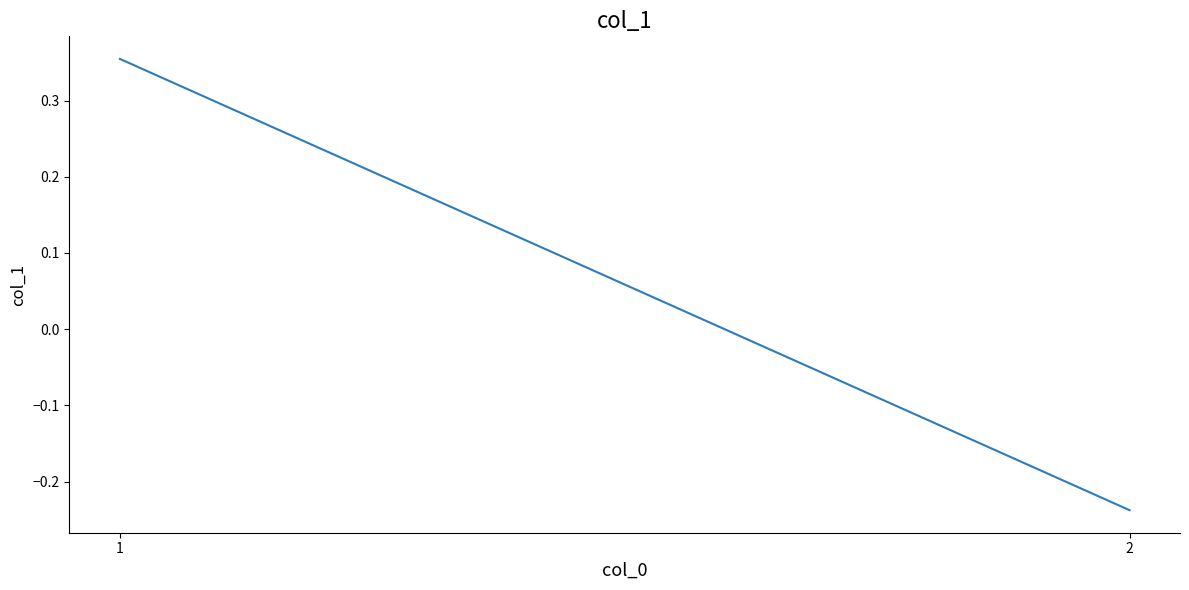

What is the value of the 2nd point from the left?

-0.2